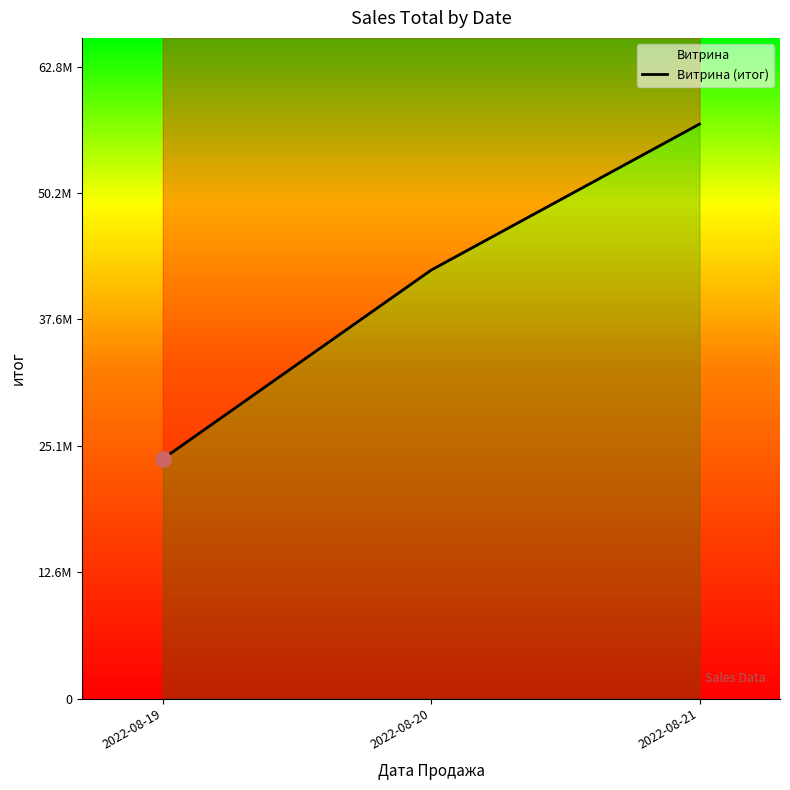

Between 2022-08-19 and 2022-08-21, which is larger?

2022-08-21